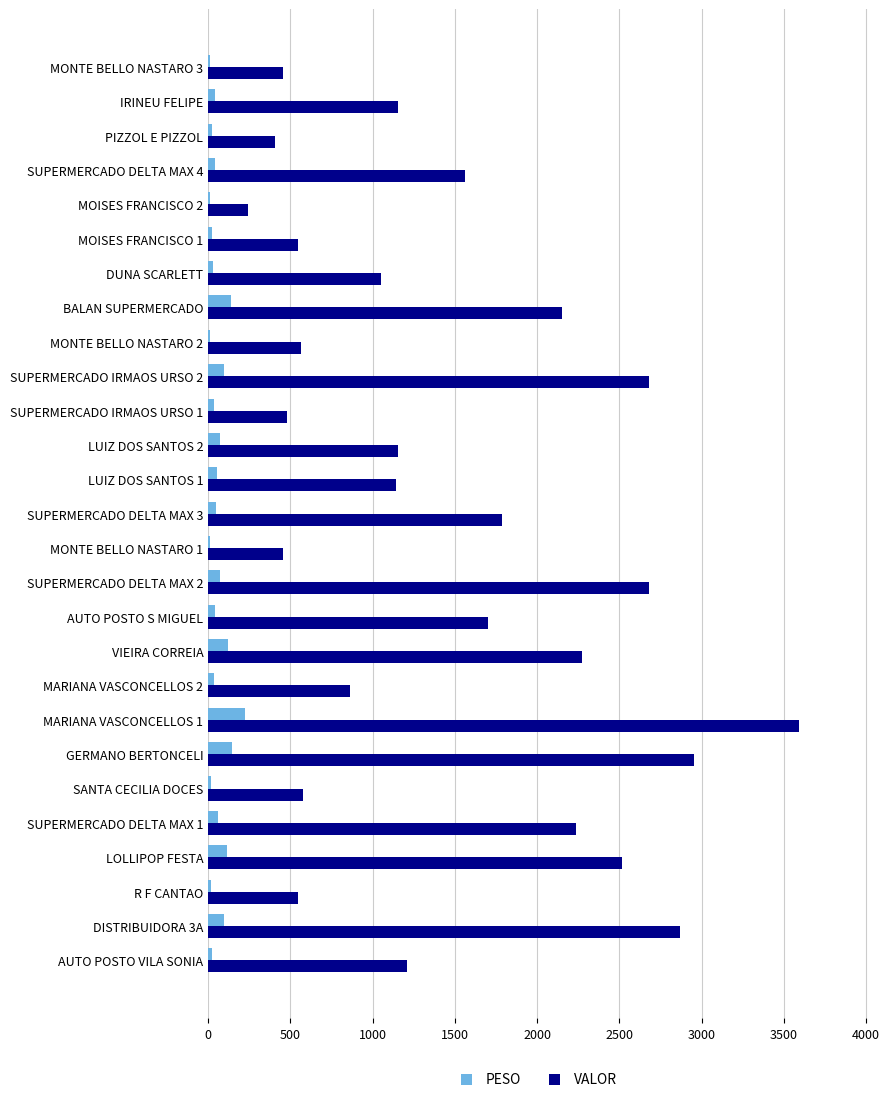

Which category has the highest value in the VALOR series?

MARIANA VASCONCELLOS 1